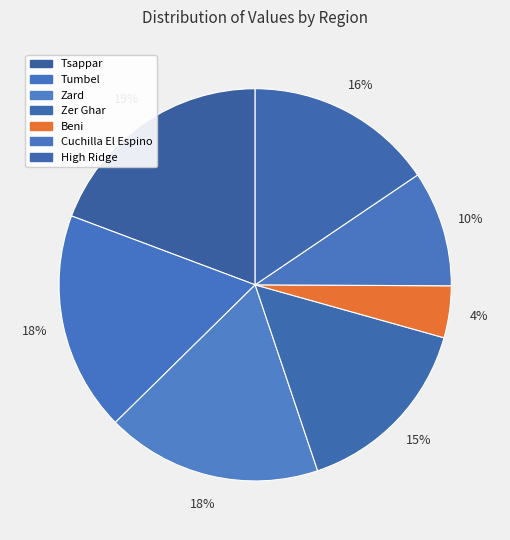

To the nearest percent, what is the combined percentage of Tsappar and Zard?

37%